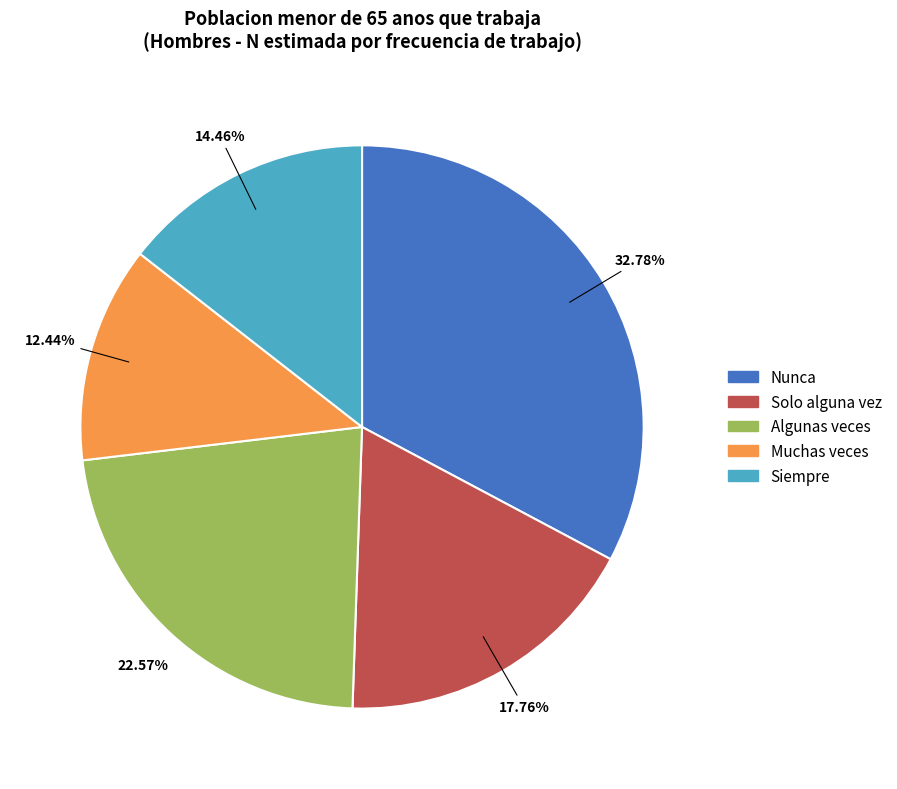

Which category has the smallest portion of the pie?

Muchas veces